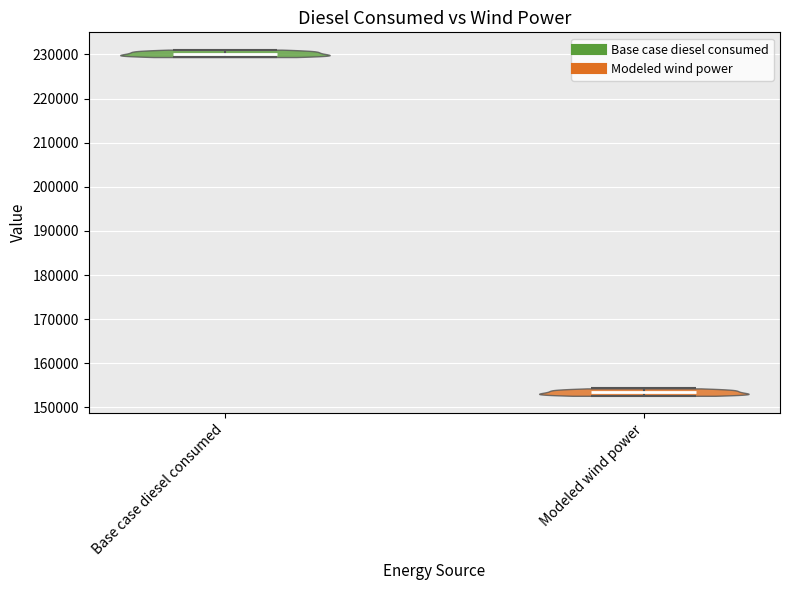

Reading left to right, read every violin against the y-axis: where its median line is, and the lowest and highest points it reaches. The values are not printed on the chart, so give them approximately, as read against the axis.

Base case diesel consumed: median line 230000, lowest point 229000, highest point 231000
Modeled wind power: median line 153000, lowest point 153000, highest point 154000